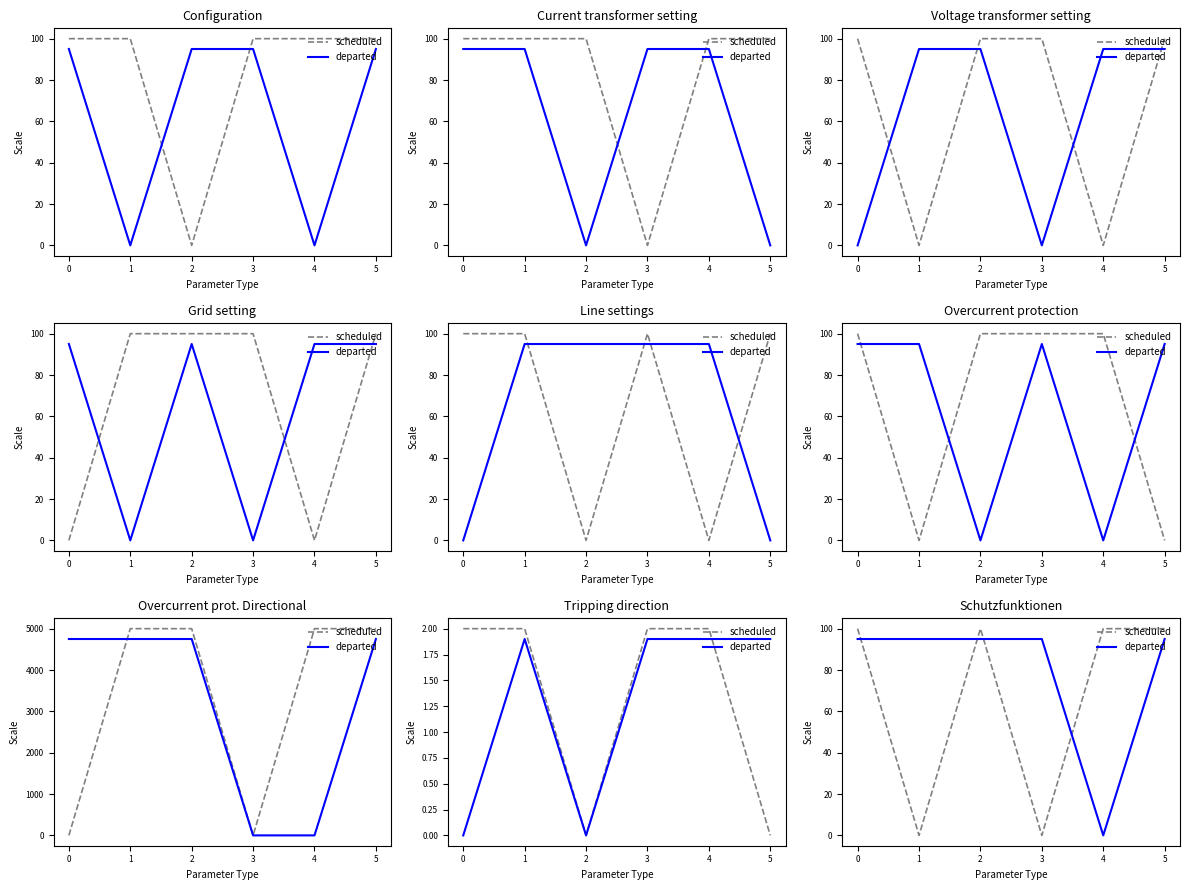

True or false: departed and scheduled cross at least once.

True